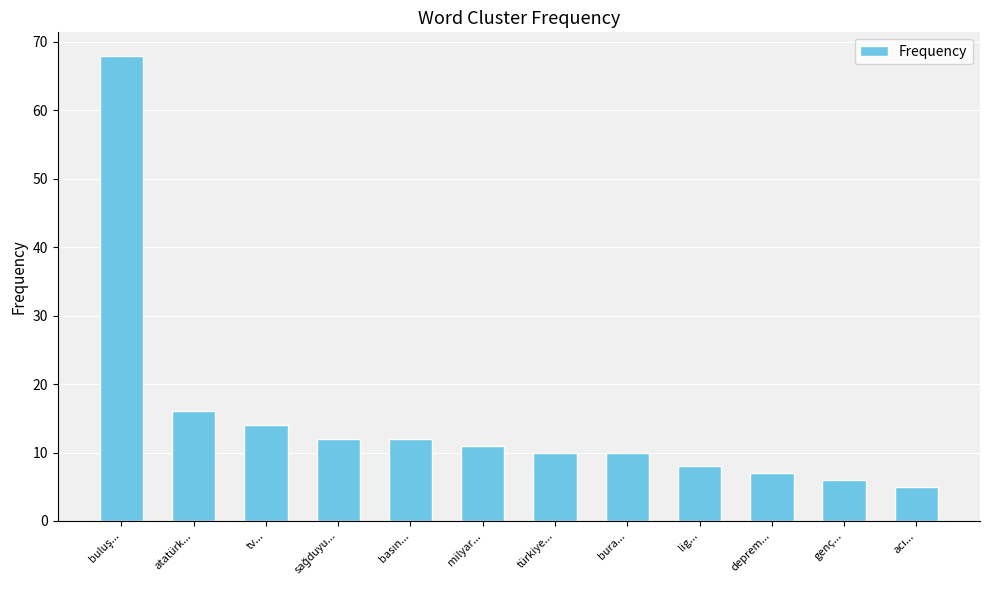

Reading right to left, extract all data points from this chart.

5	6	7	8	10	10	11	12	12	14	16	68